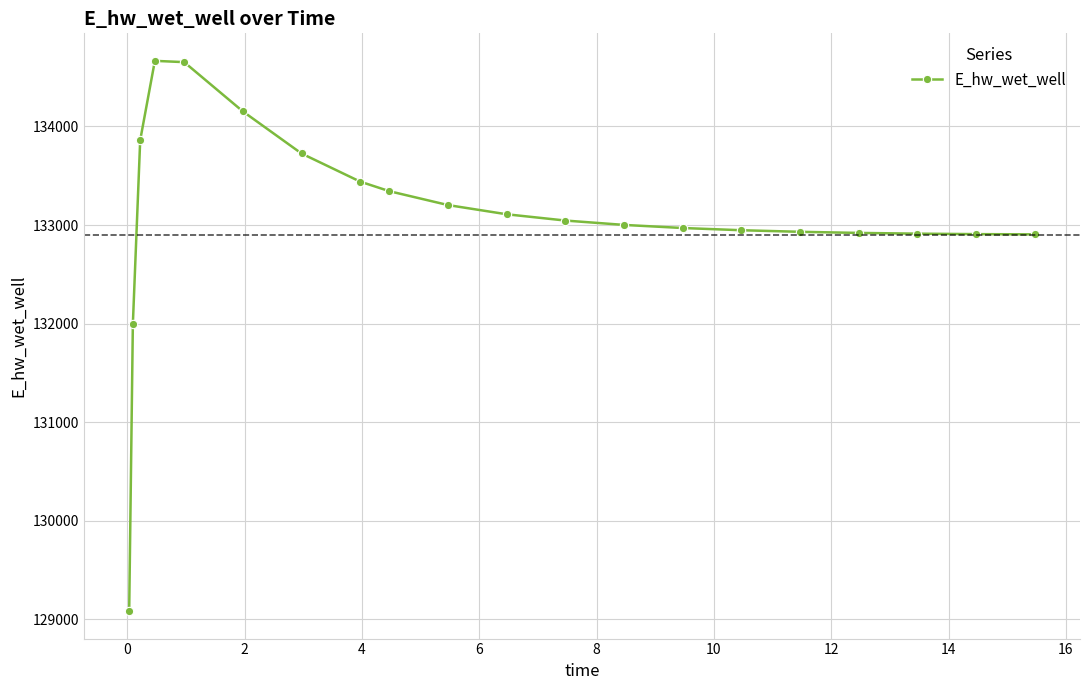

What is the minimum value shown in the chart?

129084.2